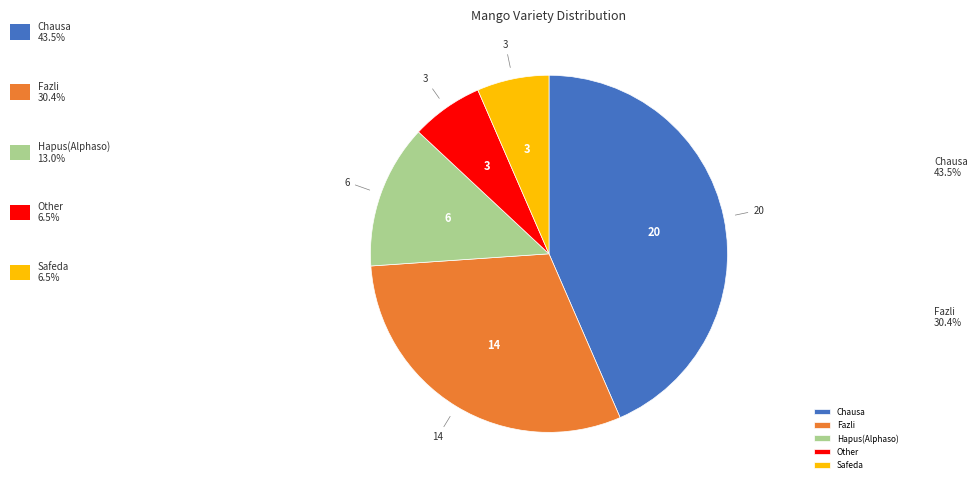

Is the sum of Hapus(Alphaso) and Chausa greater than half?

Yes